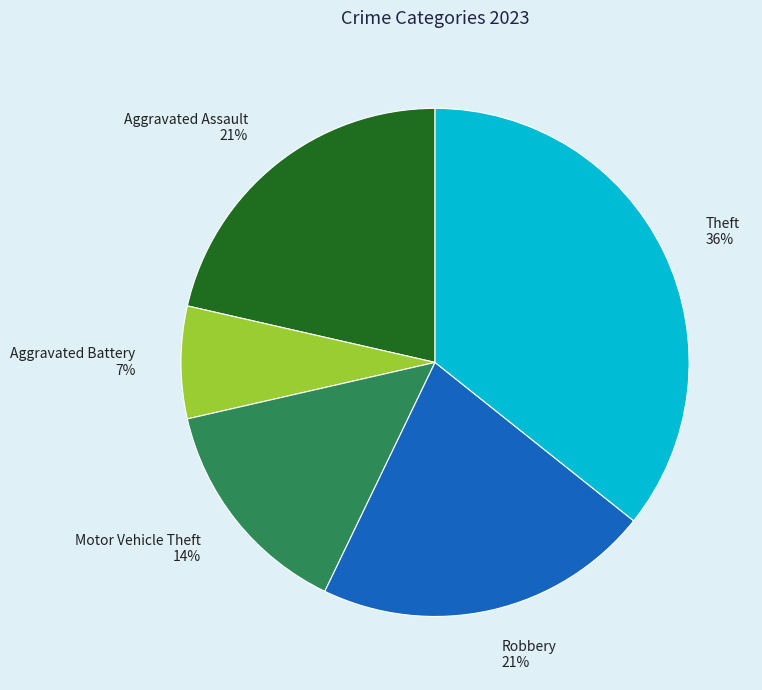

Approximately how many times larger is the value at Robbery 21% compared to Aggravated Battery 7%?

3.0